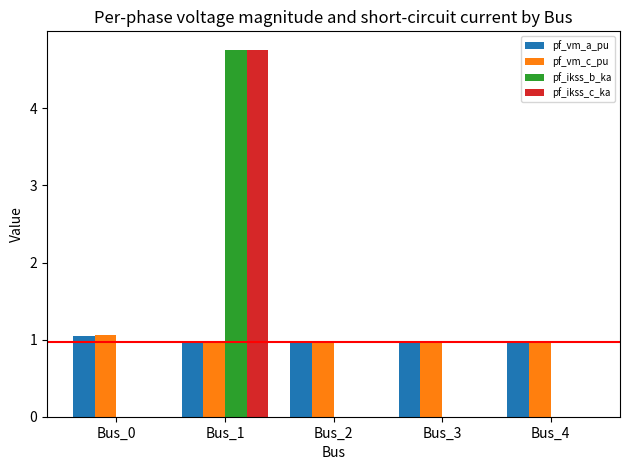

At which category is the sum across all series the highest?

Bus_1